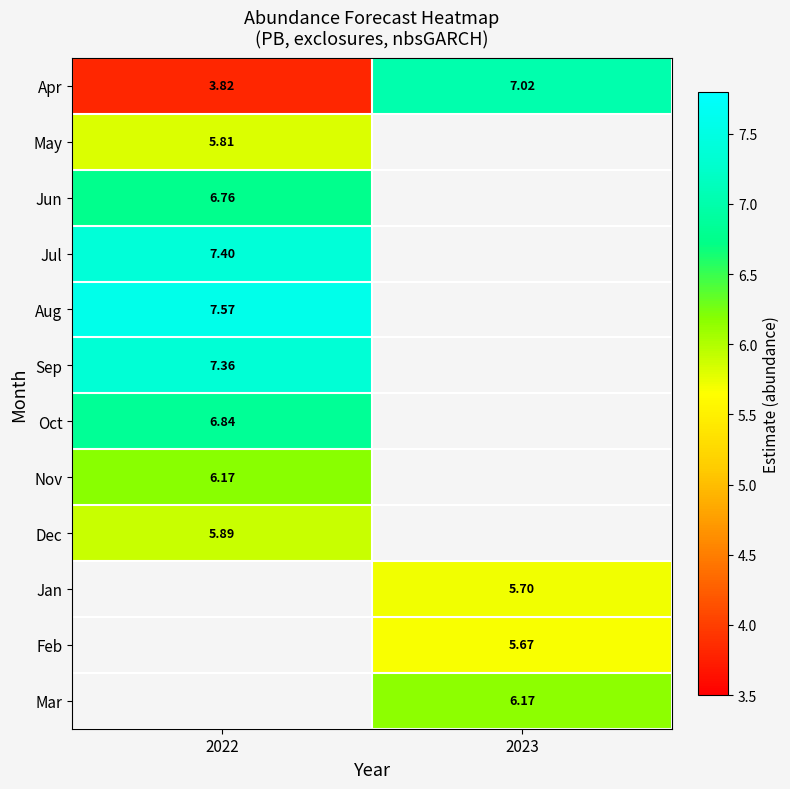

Which series has the largest range (max minus min)?

Apr